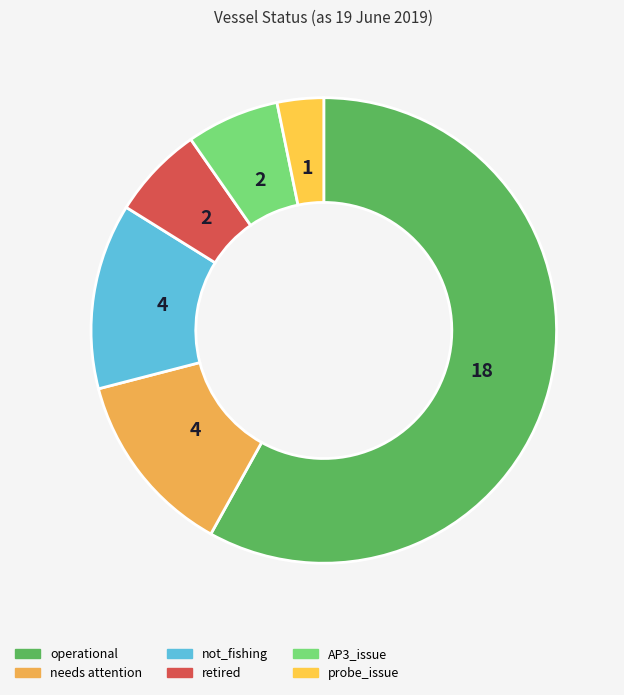

How many segments does this pie chart have?

6